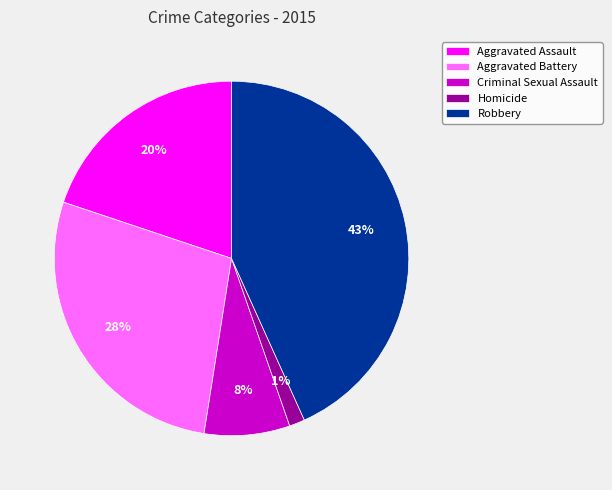

What percentage is the Aggravated Battery slice, to the nearest percent?

28%